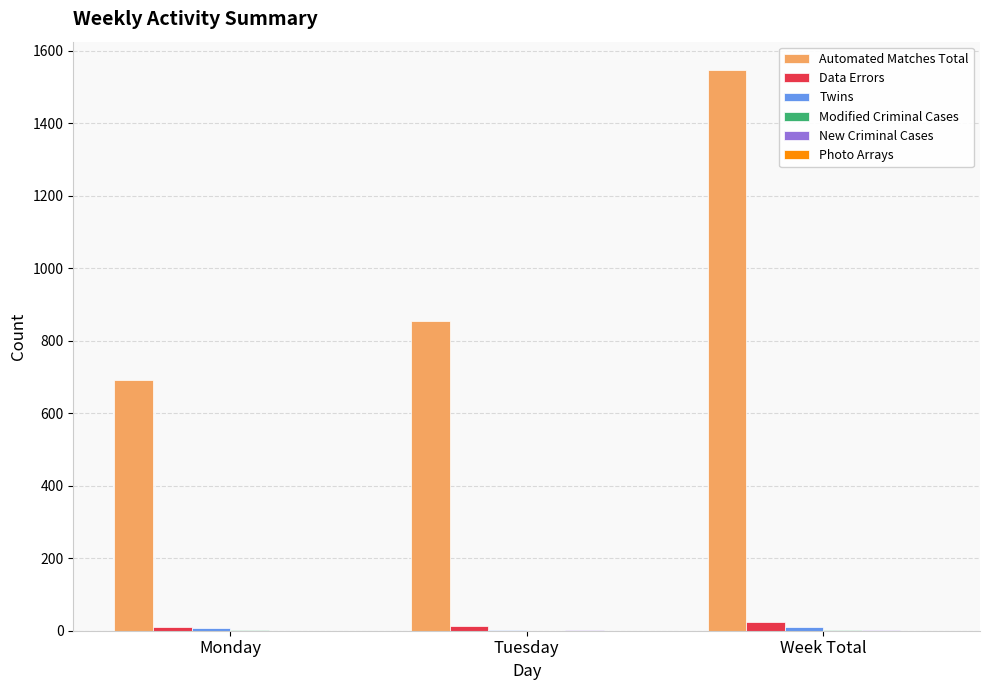

Are the bars grouped side by side (vs. stacked)?

Yes